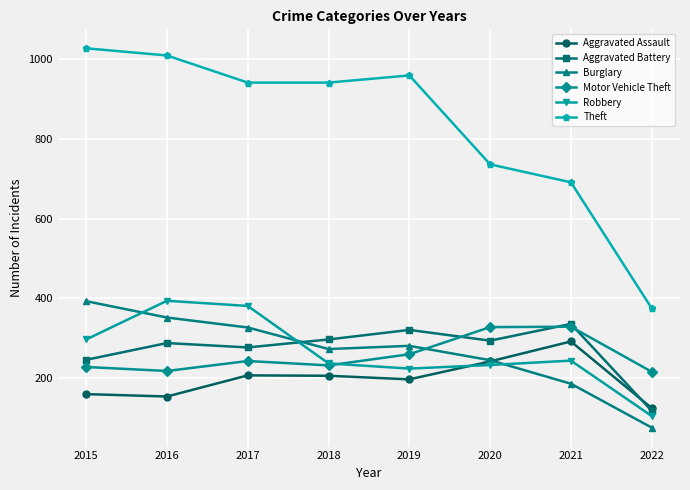

What are all the series names shown in the legend?

Aggravated Assault, Aggravated Battery, Burglary, Motor Vehicle Theft, Robbery, Theft